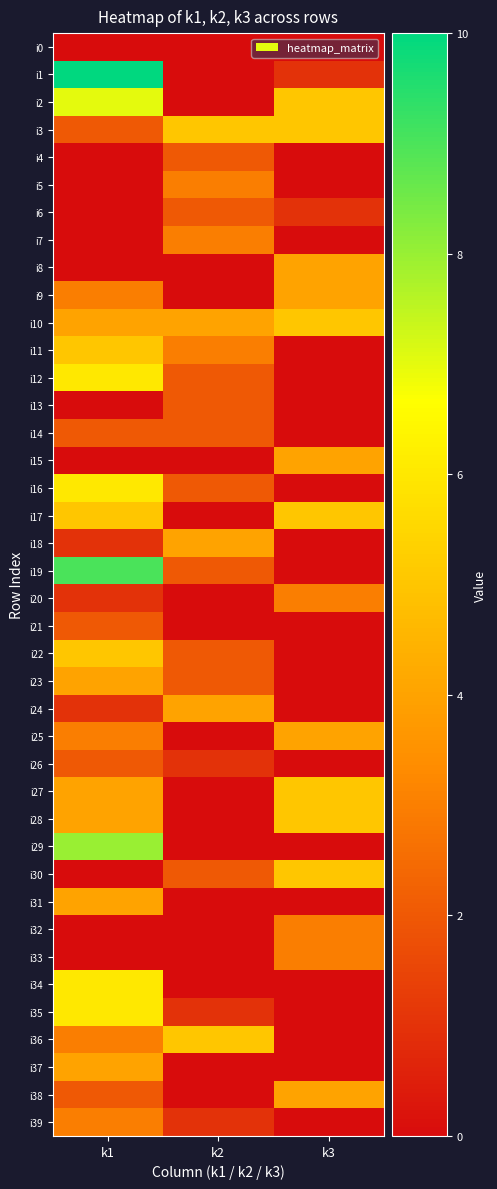

At how many categories does at least one series exceed 9?

1